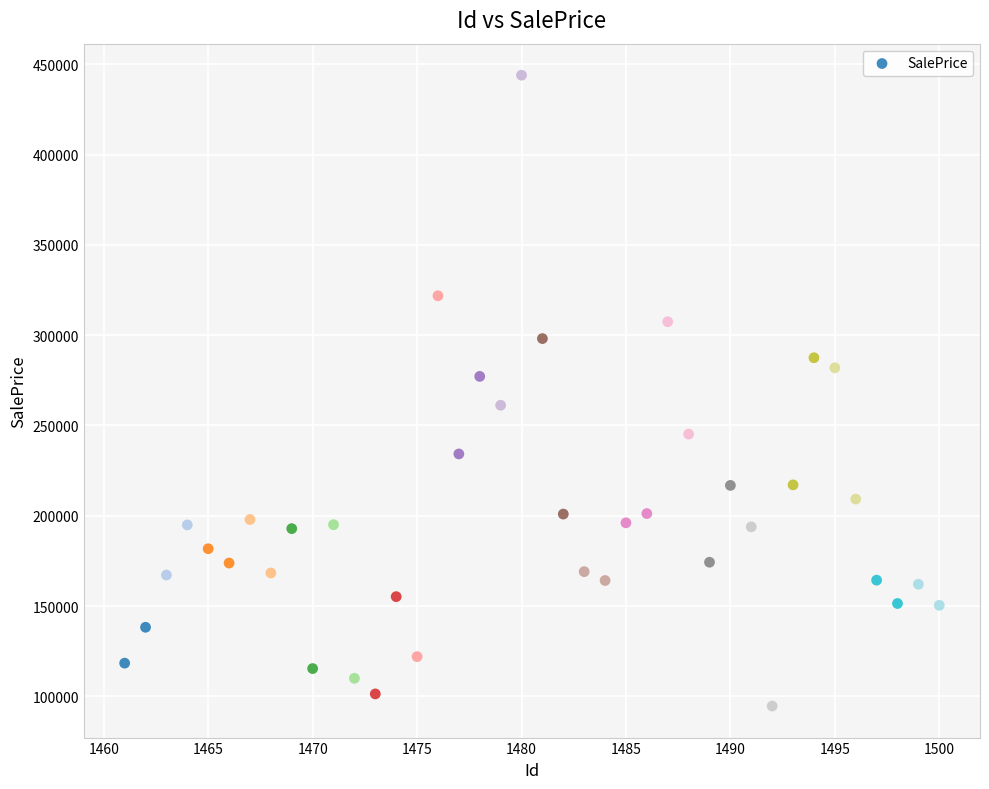

What is the range of Y values (max minus min)?

349281.0